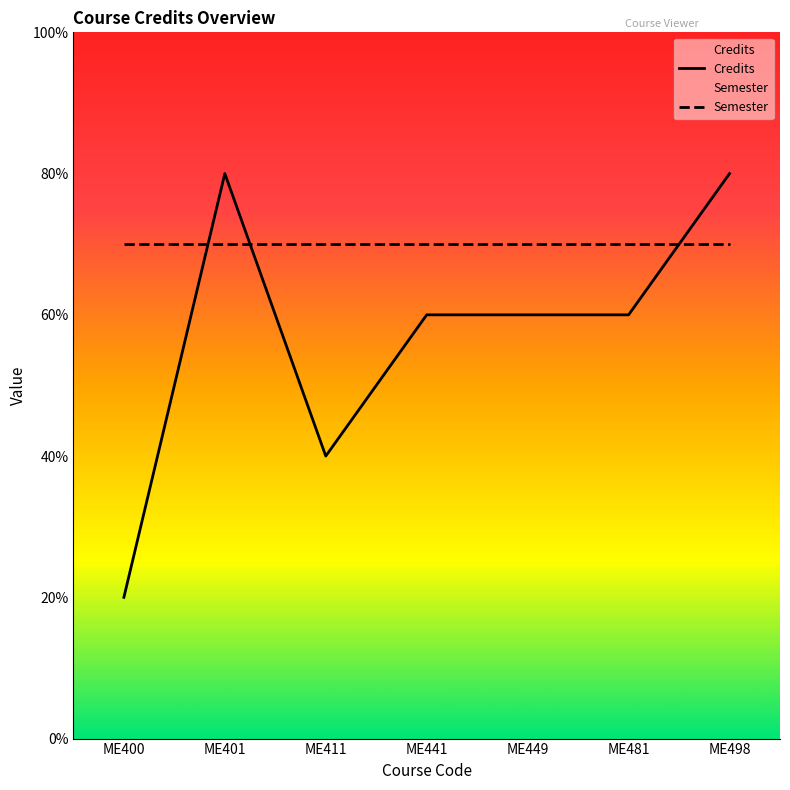

At which label does Credits reach its minimum?

ME400